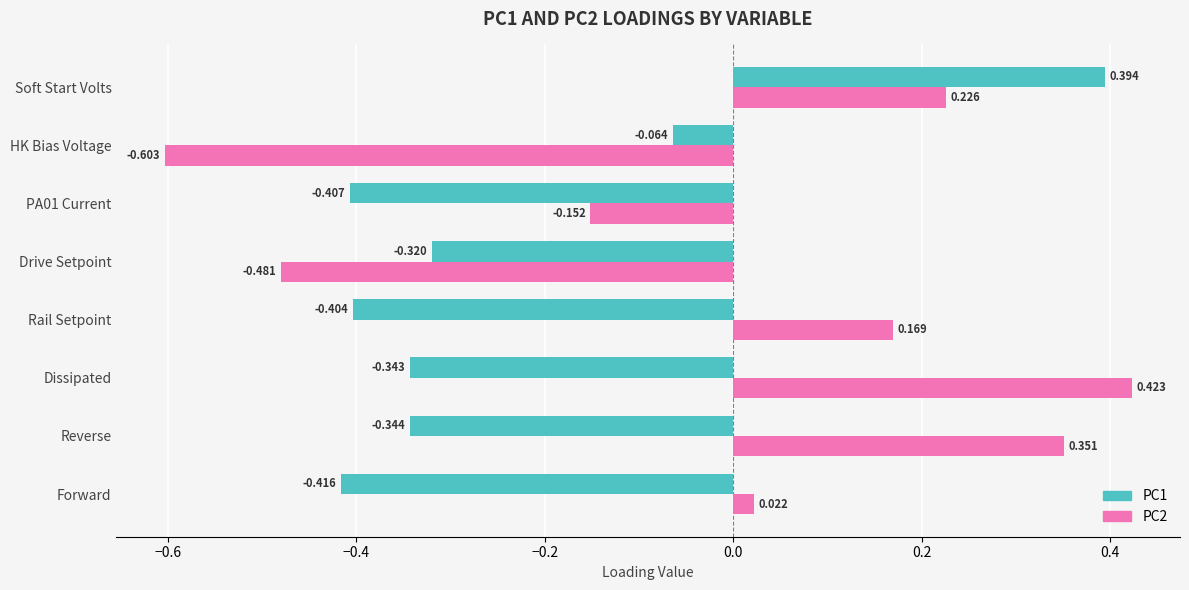

Which label corresponds to the largest value in the chart?

Dissipated